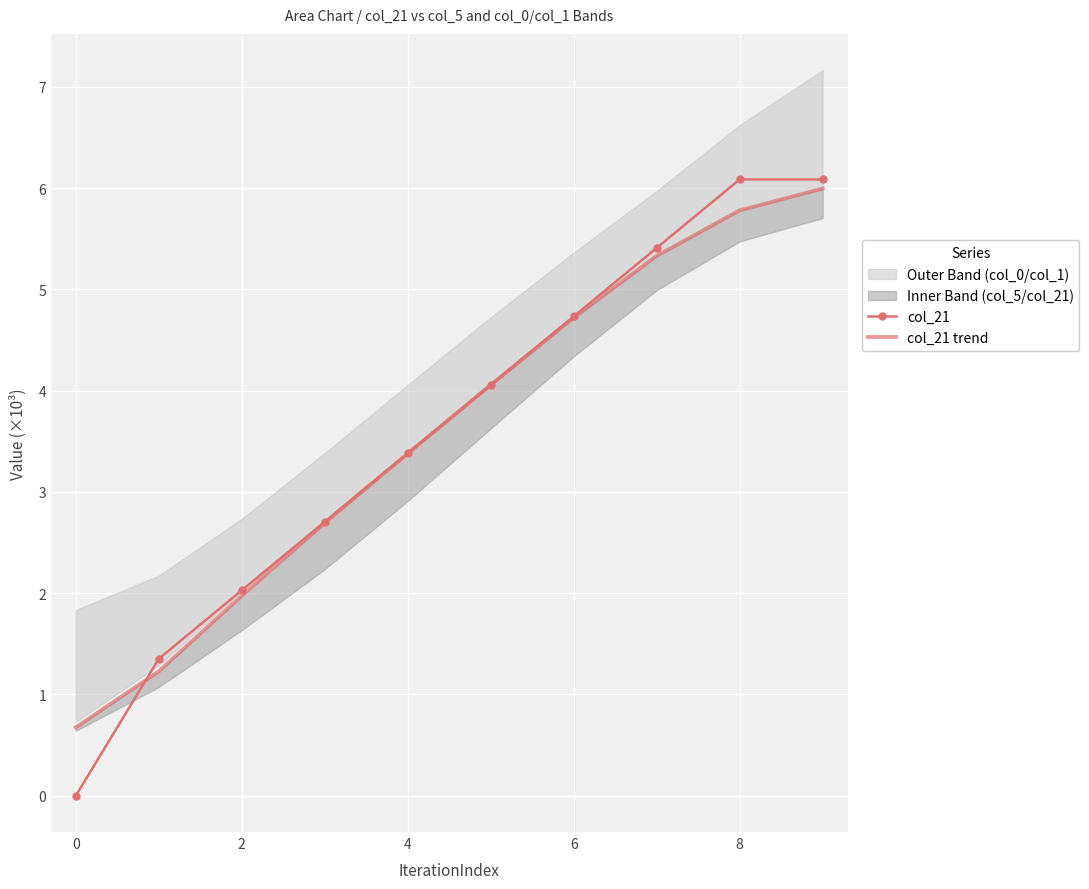

The value of col_21 at 0 is -4.0. True or false?

False